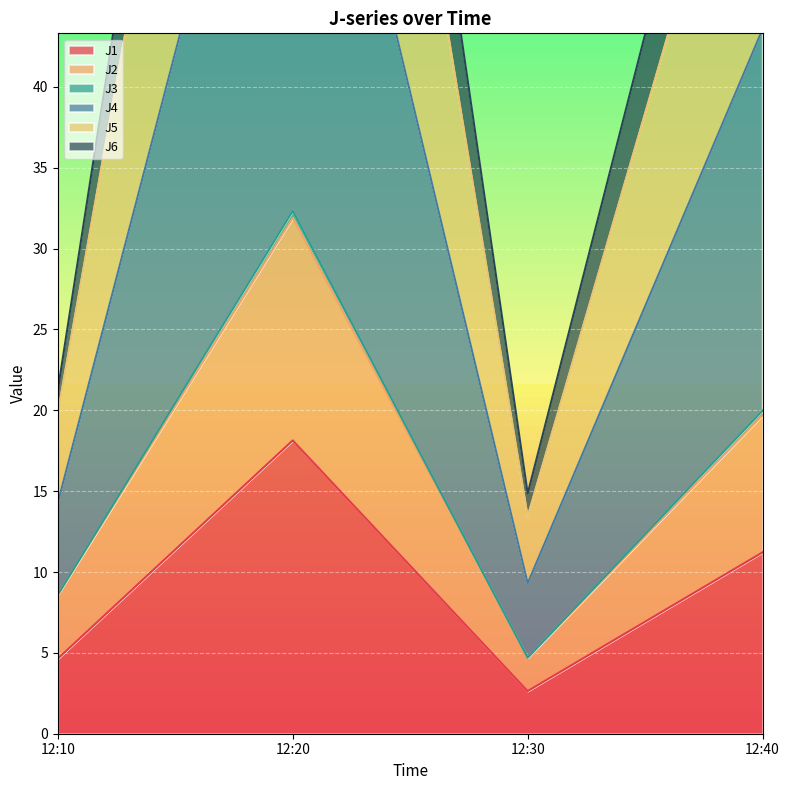

At which label is J2 closest to 18?

12:40